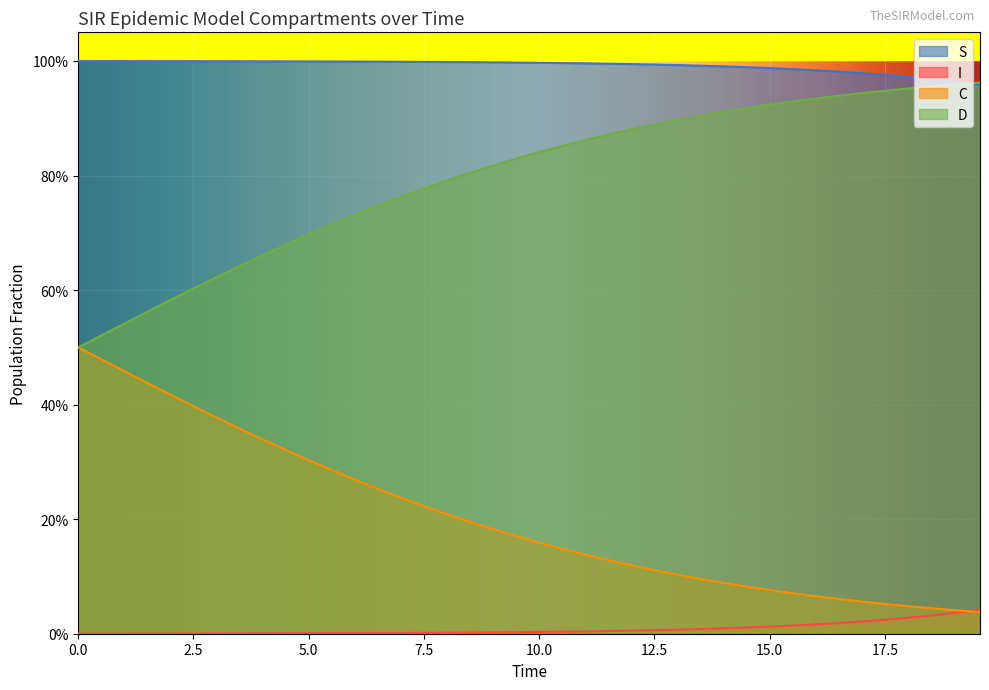

What is the label of the 33rd point from the right?

17.5